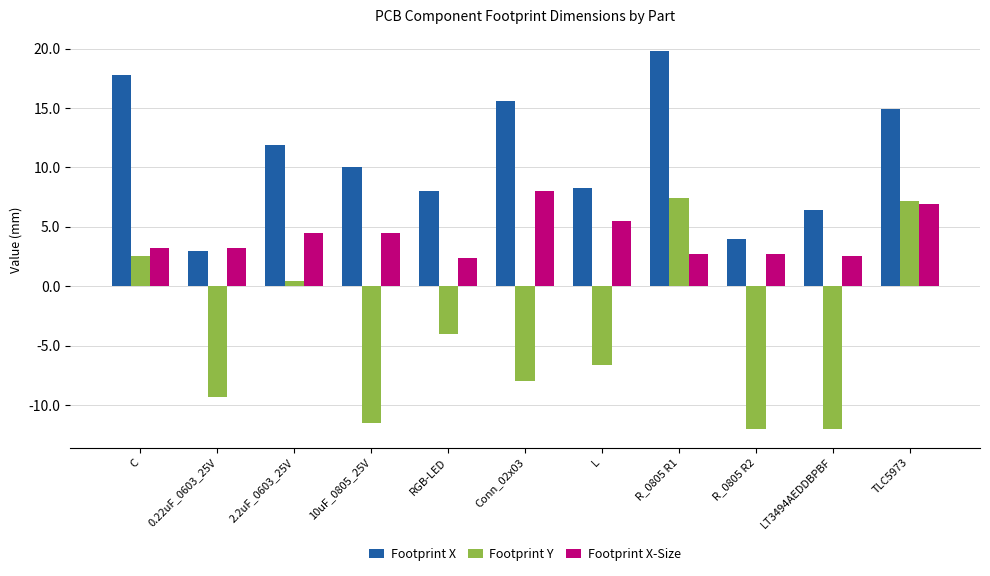

What is the lowest value of the Footprint X-Size series?

2.4